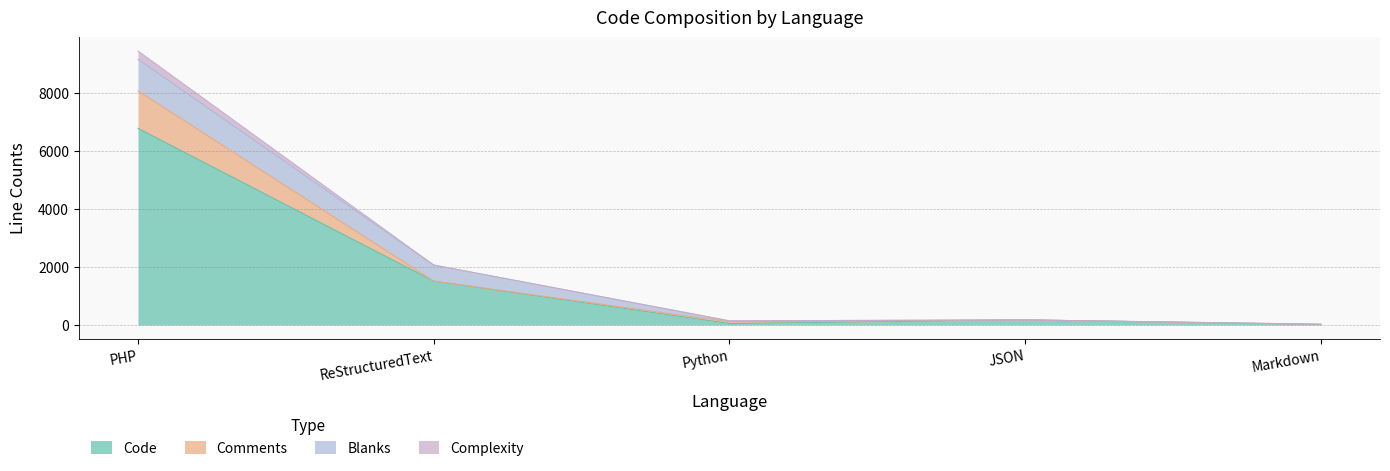

At which category does the chart reach its peak across all series?

PHP